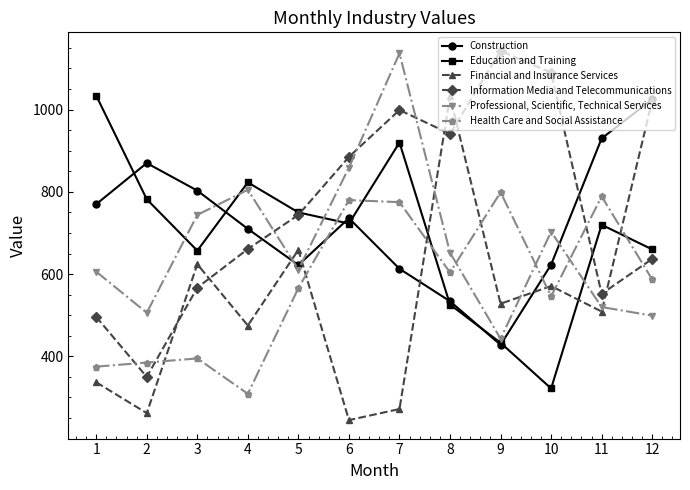

How many data points in Professional, Scientific, Technical Services are less than 652?

6